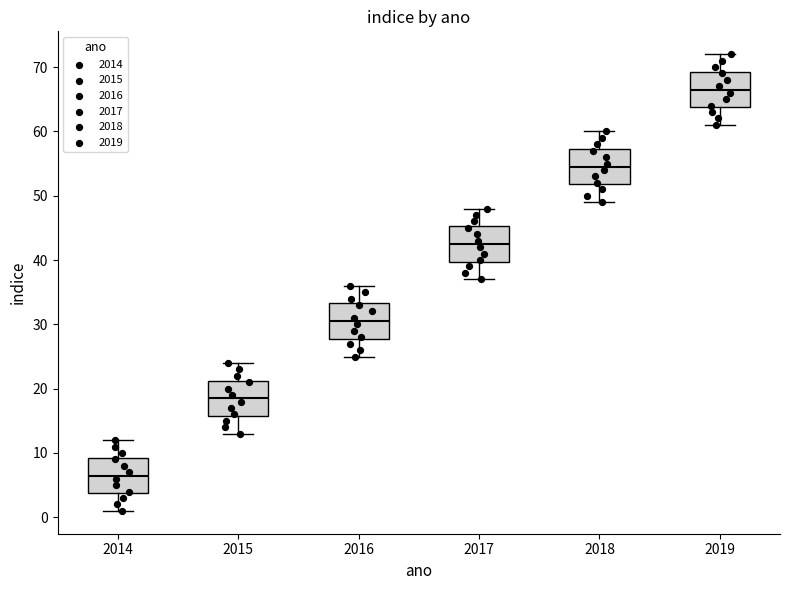

Reading left to right, read every box against the y-axis: the position of its median line, the range the box covers, and the ends of its whiskers. The values are not printed on the chart, so give them approximately, as read against the axis.

2014: median 7, box 4 to 9, whiskers 1 to 12
2015: median 19, box 16 to 21, whiskers 13 to 24
2016: median 31, box 28 to 33, whiskers 25 to 36
2017: median 43, box 40 to 45, whiskers 37 to 48
2018: median 55, box 52 to 57, whiskers 49 to 60
2019: median 67, box 64 to 69, whiskers 61 to 72